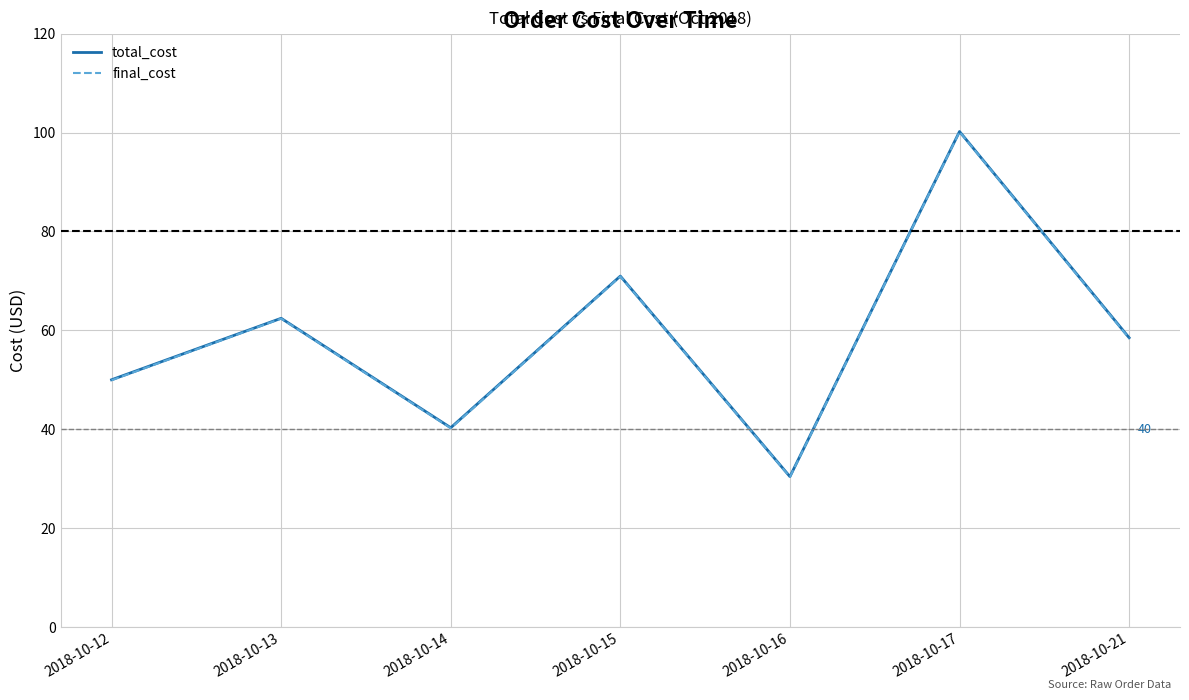

True or false: total_cost has a value of 100.2 at 2018-10-17.

True